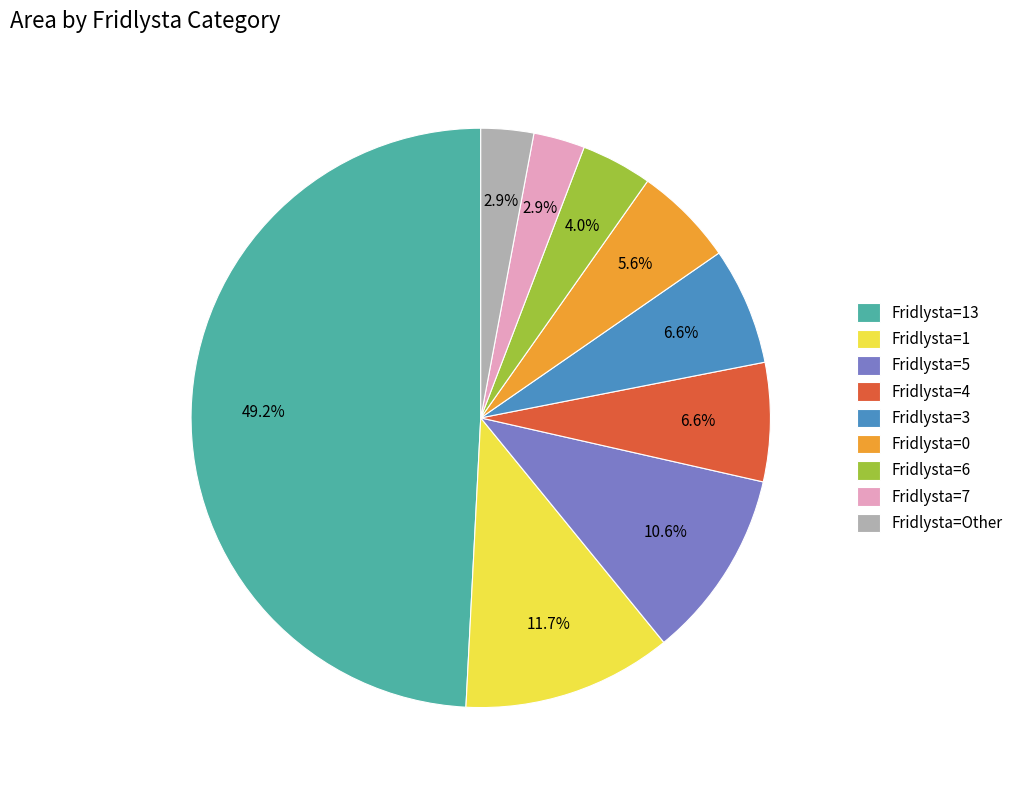

Approximately how many times larger is the value at Fridlysta=7 compared to Fridlysta=0?

0.5